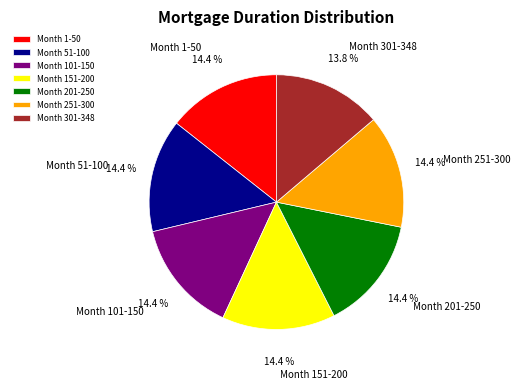

To the nearest percent, what is the average slice percentage?

14%